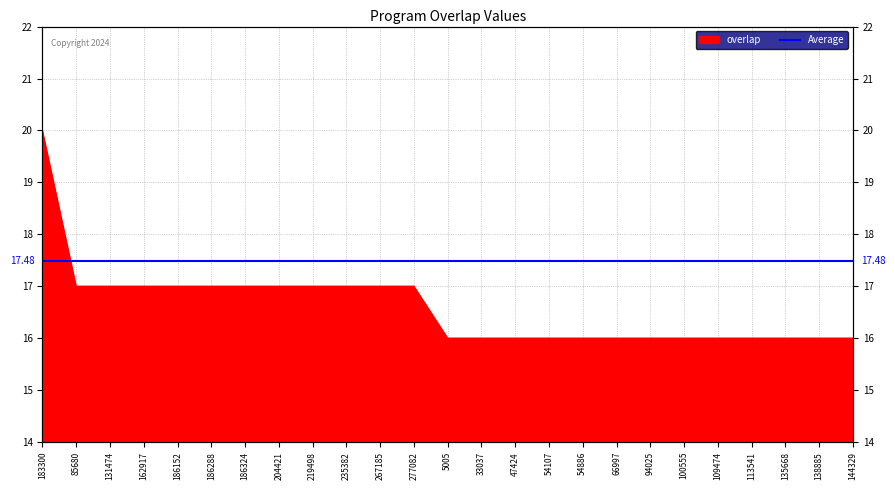

Reading right to left, transcribe all the data shown in this chart.

16	16	16	16	16	16	16	16	16	16	16	16	16	17	17	17	17	17	17	17	17	17	17	17	20